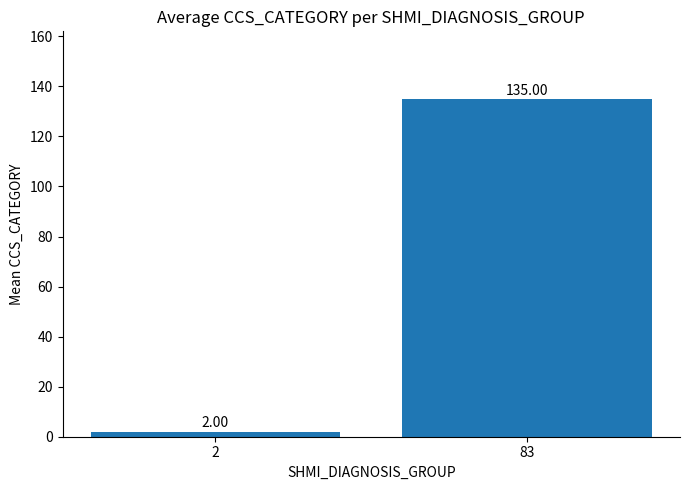

Count the values in the range 2 to 135.

2